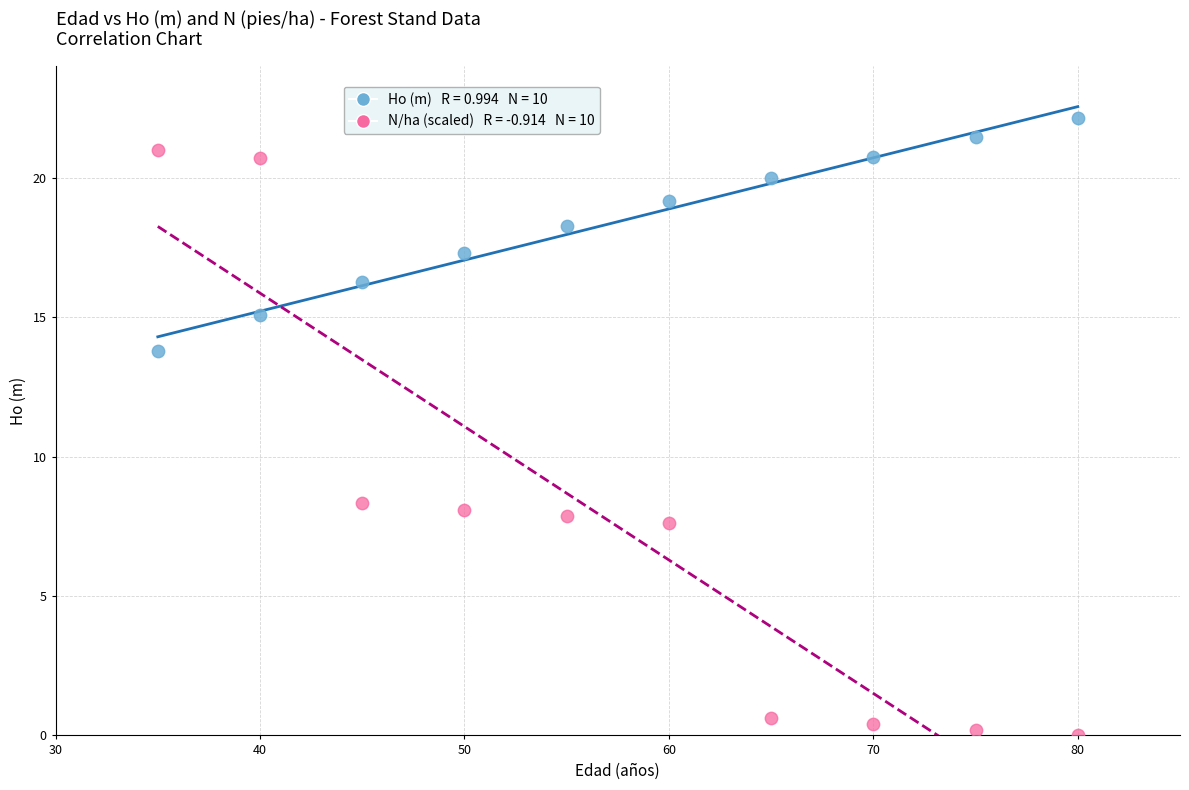

Across all data points, what is the range of X values (max minus min)?

45.0